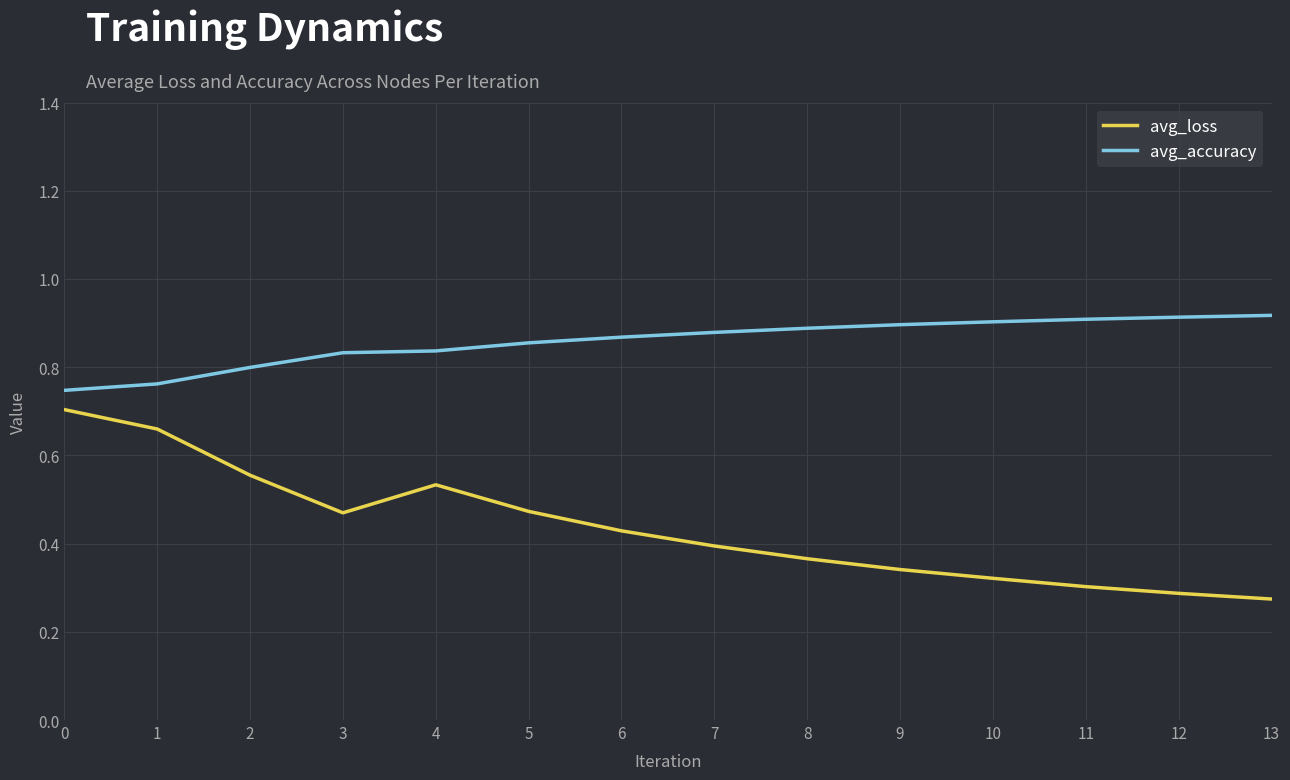

At 13, list the series in order from largest to smallest.

avg_accuracy, avg_loss